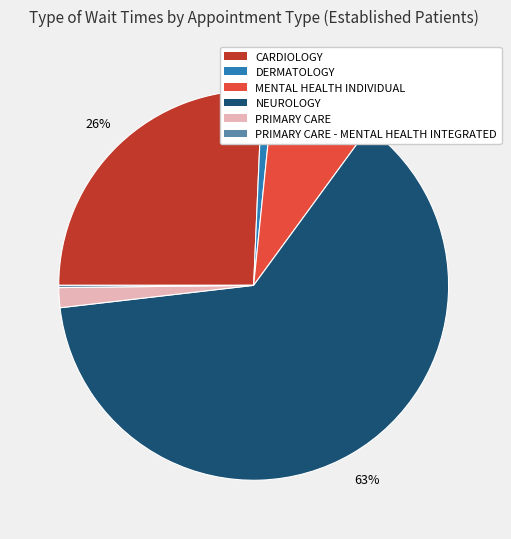

To the nearest percent, what is the difference between the NEUROLOGY and PRIMARY CARE slice percentages?

61%